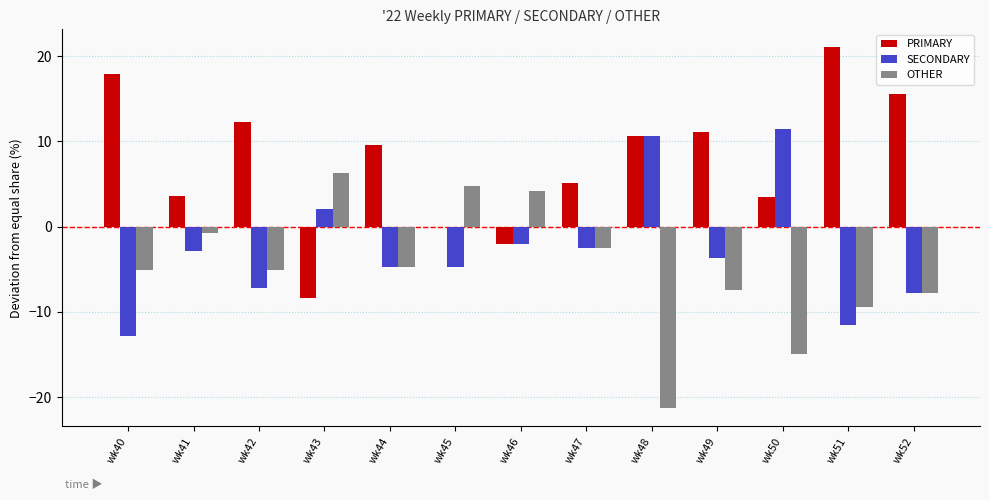

Is it true that OTHER equals -10.0 at wk48?

False